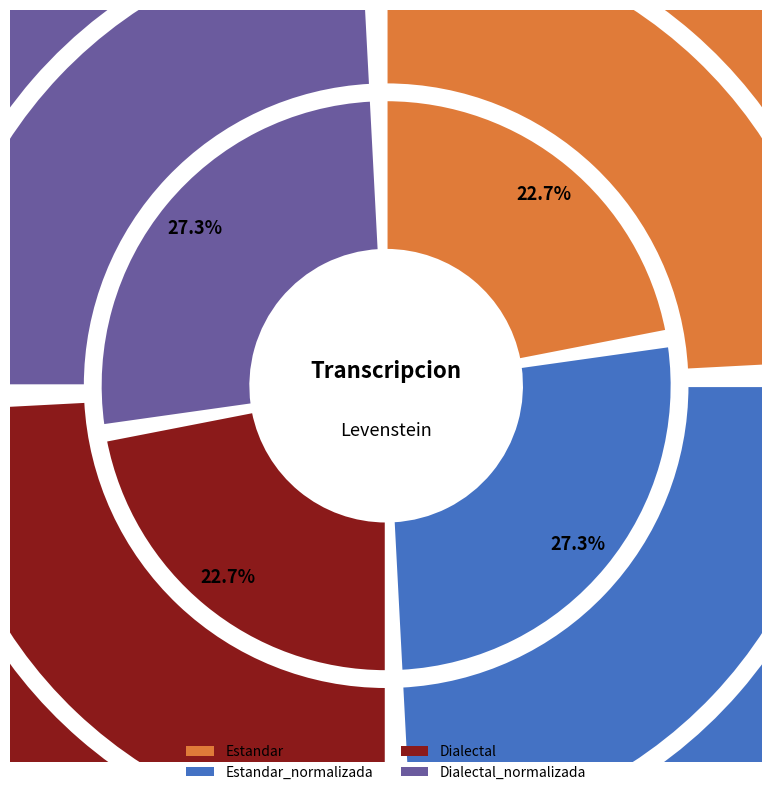

What is the total percentage of Dialectal and Estandar_normalizada?

50.0%